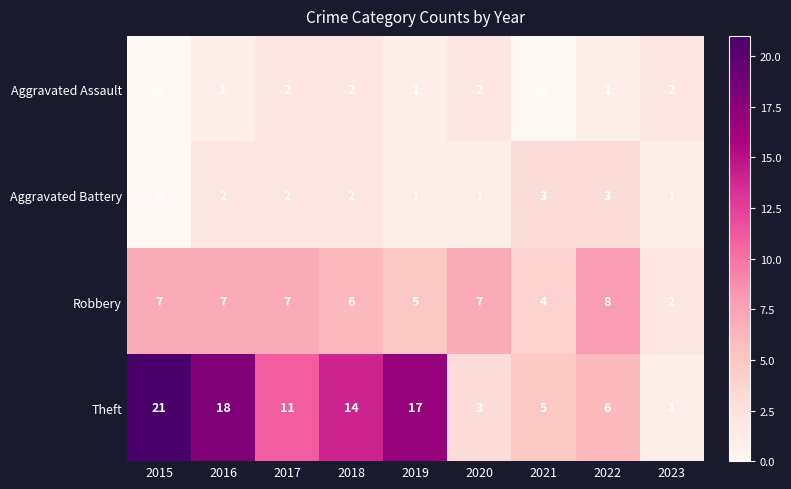

Where does the Theft series first go above 11?

2015